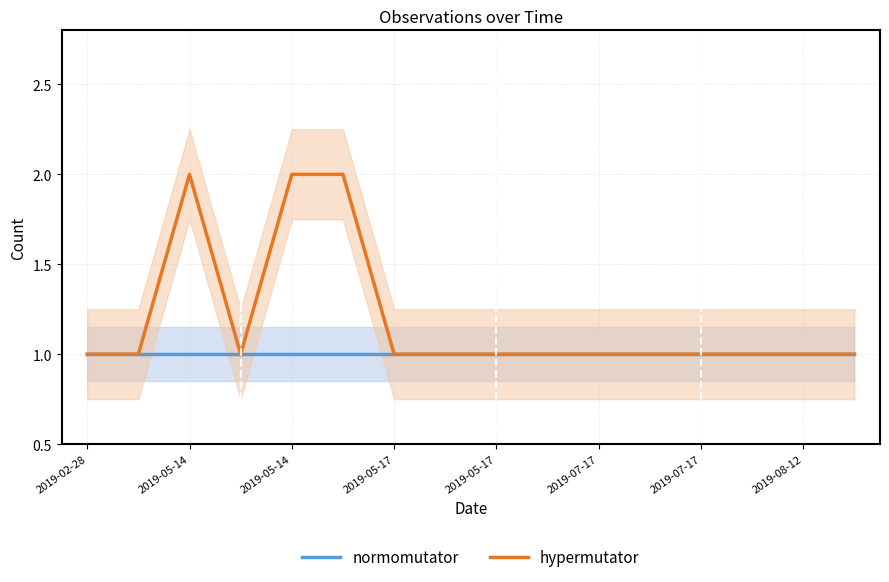

Which label corresponds to the largest value in the chart?

2019-05-14